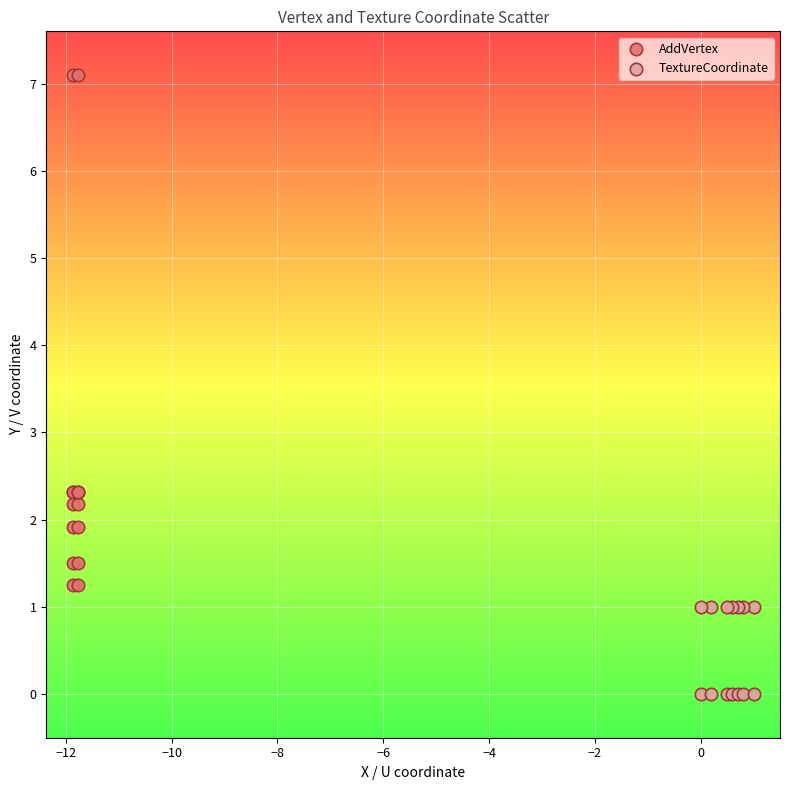

What are all the series names shown in the legend?

AddVertex, TextureCoordinate